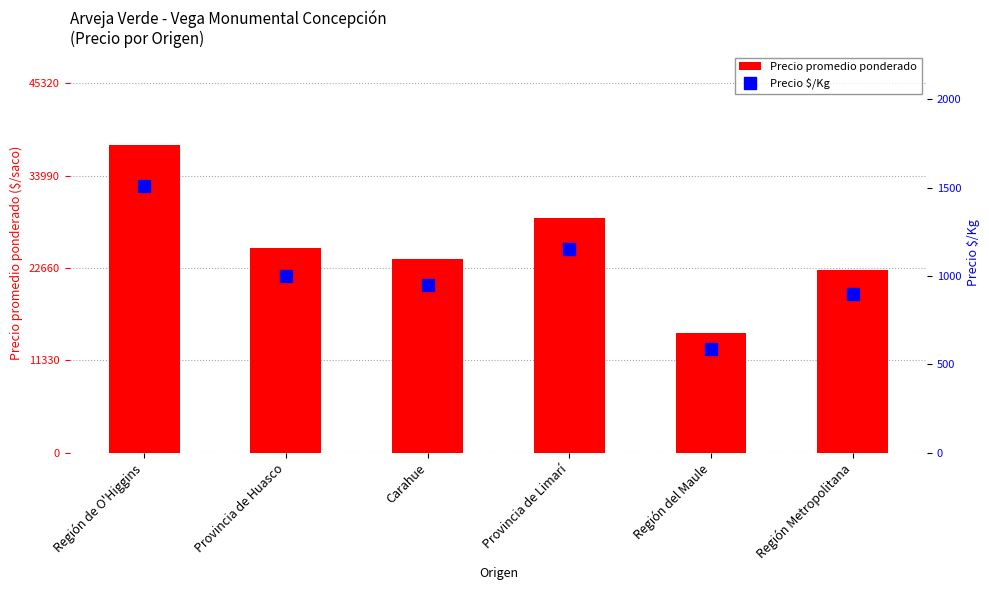

Reading left to right, what are all the values shown in this chart?

Precio promedio ponderado: 37767	25048	23756	28775	14745	22428
Precio $/Kg: 1511	1002	951	1151	590	898